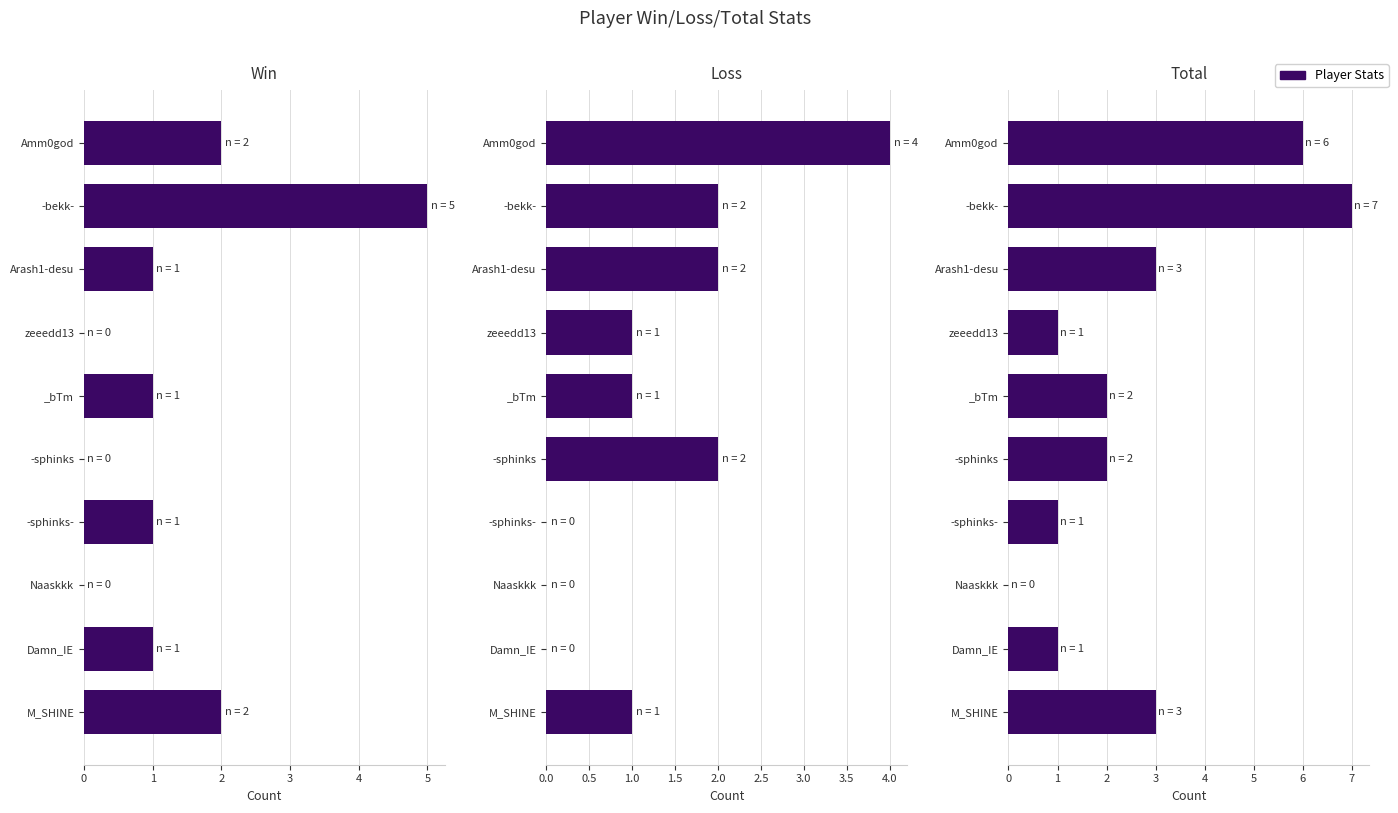

Rank the series by their maximum value, from highest to lowest.

Total, Win, Loss